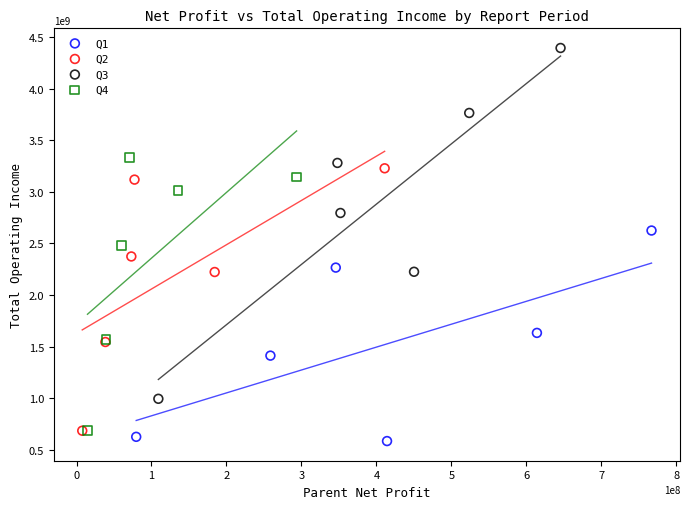

What are all the series names shown in the legend?

Q1, Q2, Q3, Q4